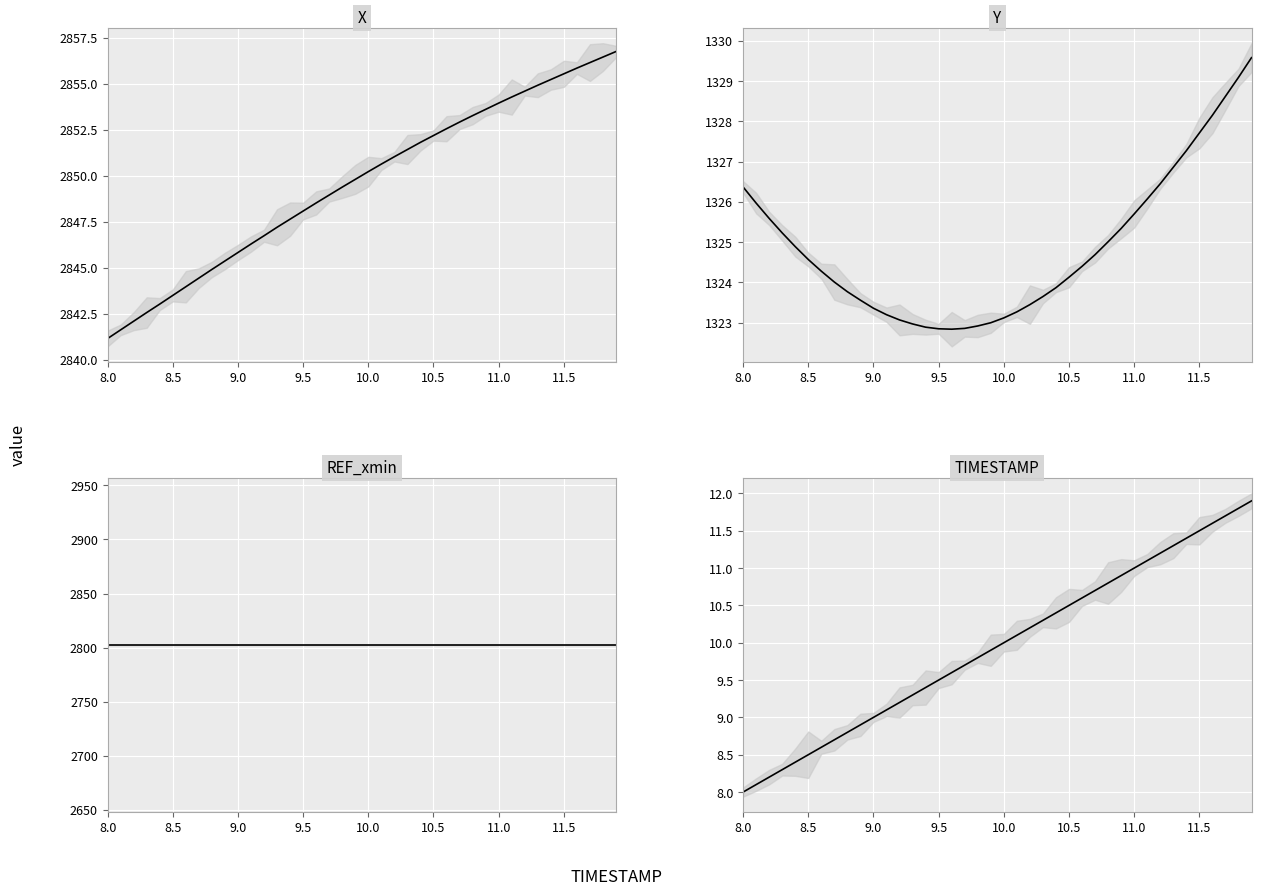

What is the value of the TIMESTAMP point at the 15th from the left?

9.4